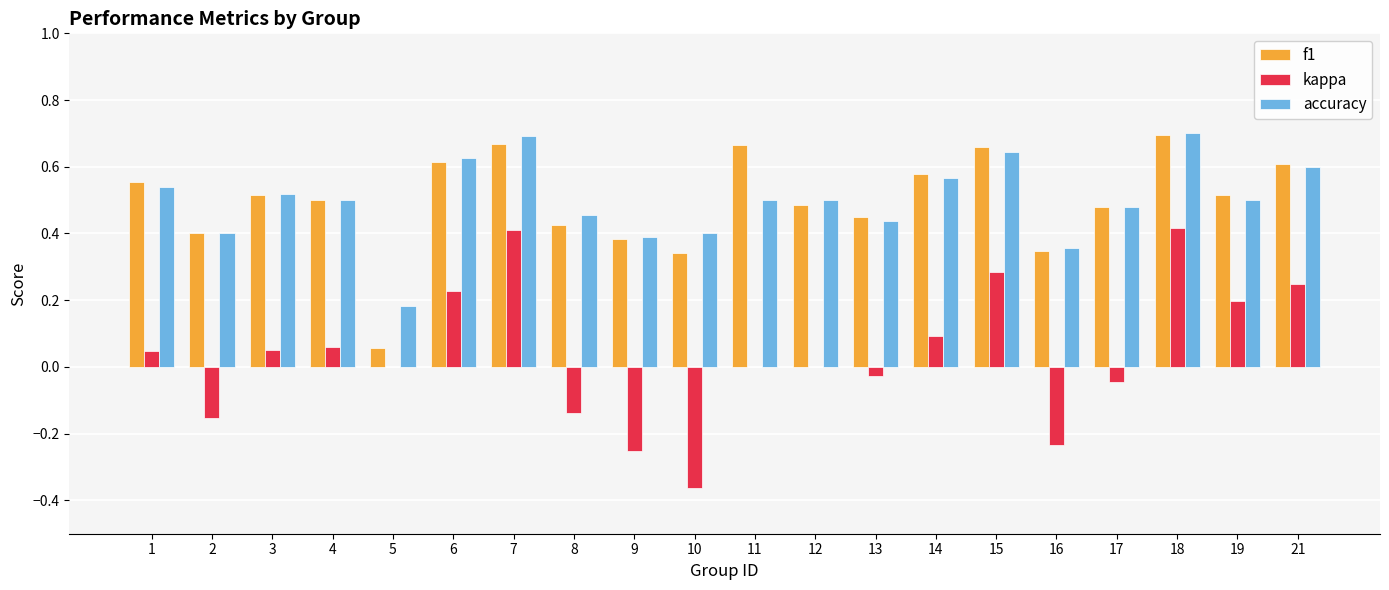

Is the value of f1 at 10 greater than the value of kappa at 16?

Yes